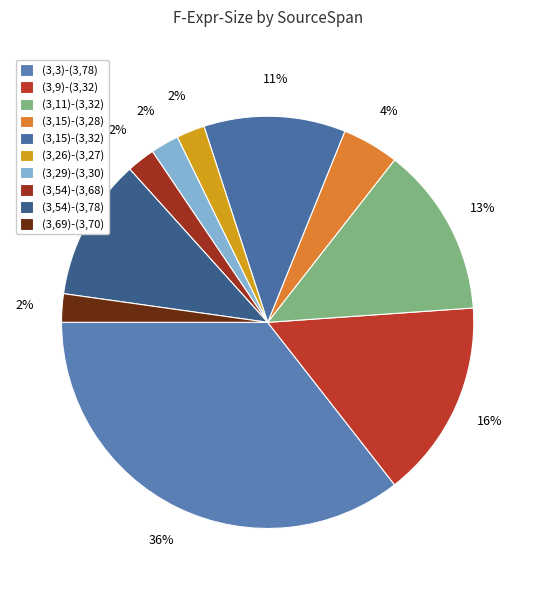

Count the number of slices in the pie.

10